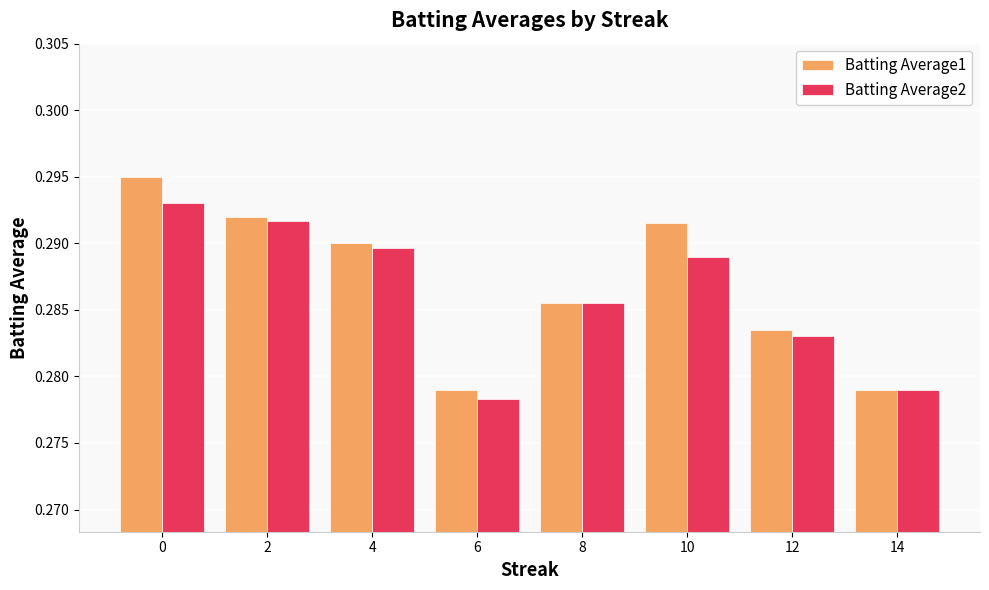

What is the sum of the Batting Average1 values at 6 and 10?

0.6